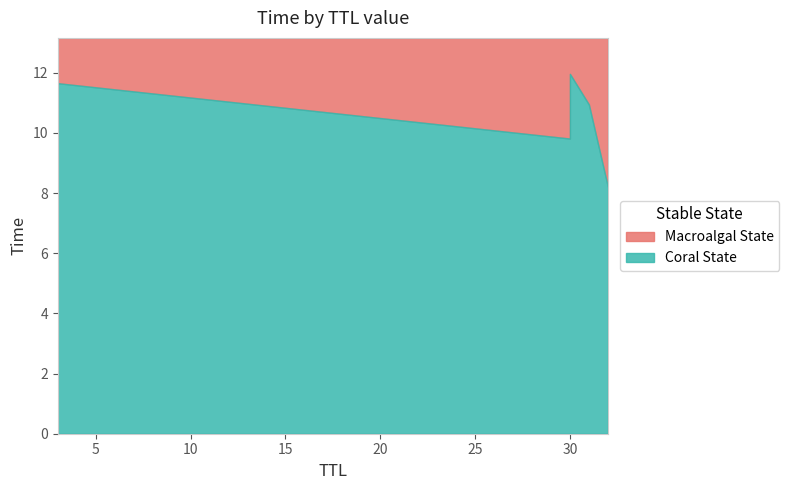

Between 32 and 31, which is larger?

31